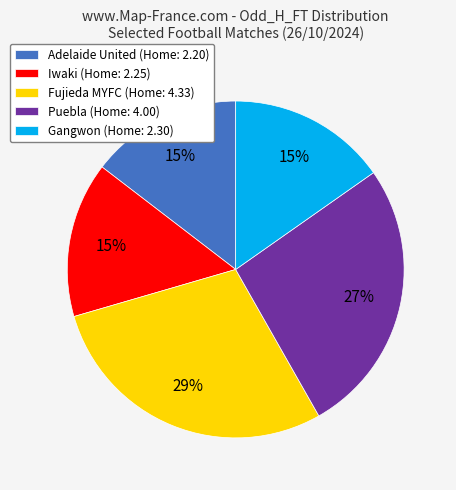

What percentage is the Fujieda MYFC (Home: 4.33) slice, to the nearest percent?

29%